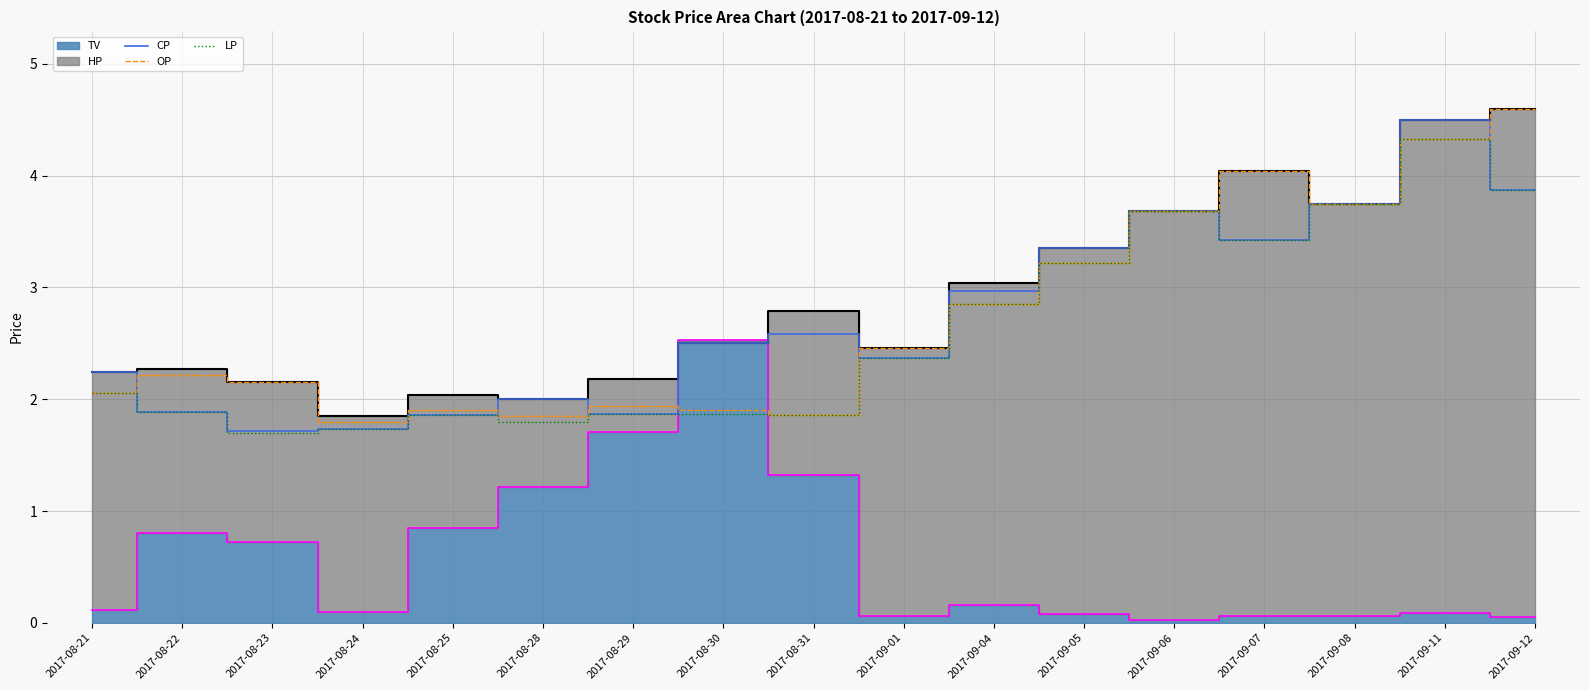

What is the difference between the CP values at 2017-08-23 and 2017-09-04?

1.3